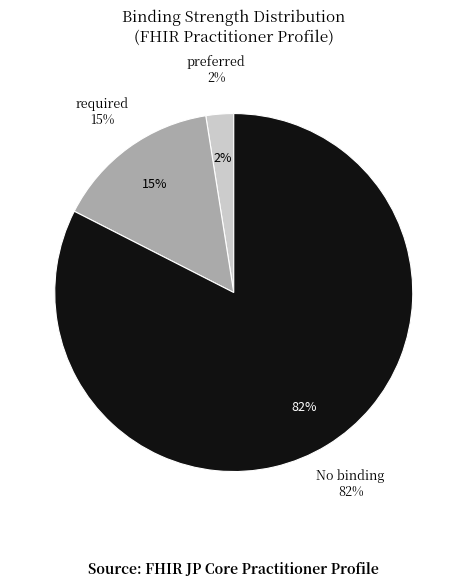

The Practitioner.meta (Base Min=0) slice represents 1% of the pie. True or false?

False